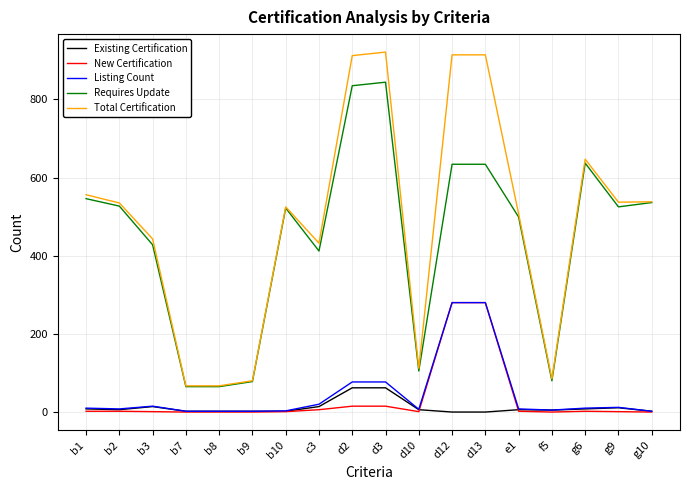

What are all the series names shown in the legend?

Existing Certification, New Certification, Listing Count, Requires Update, Total Certification